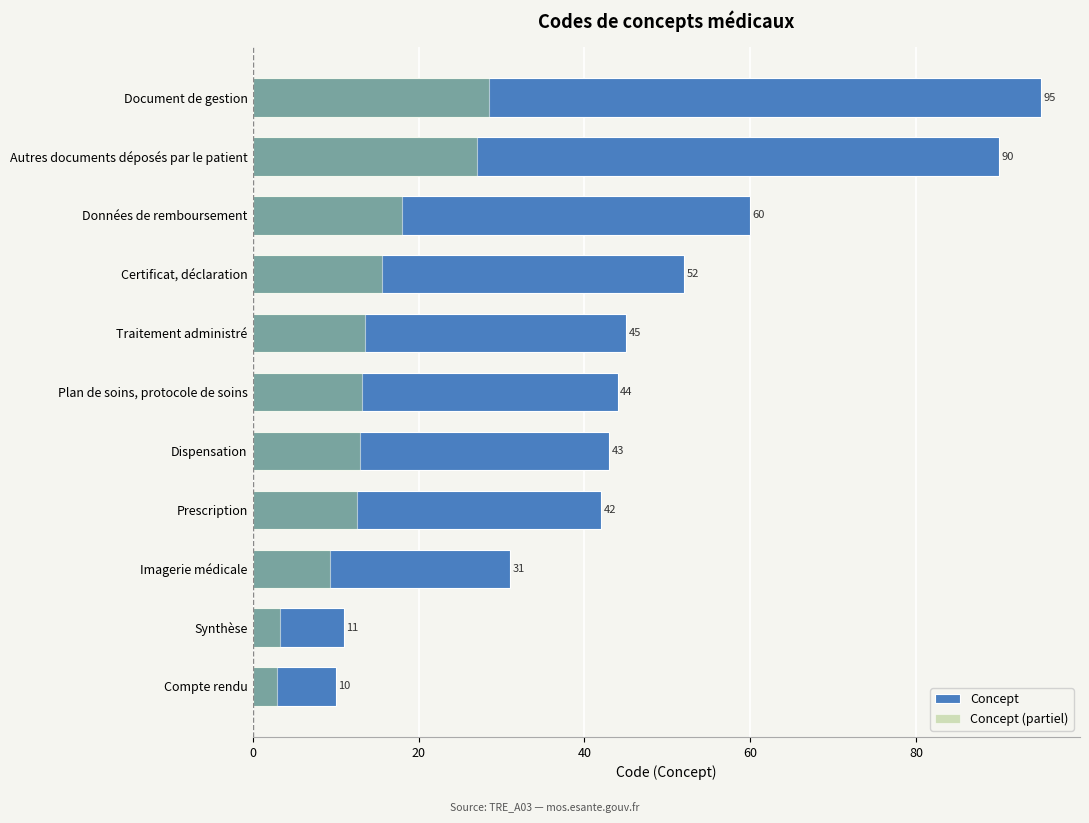

What is the value of the Concept bar at the 1st from the left?

10.0